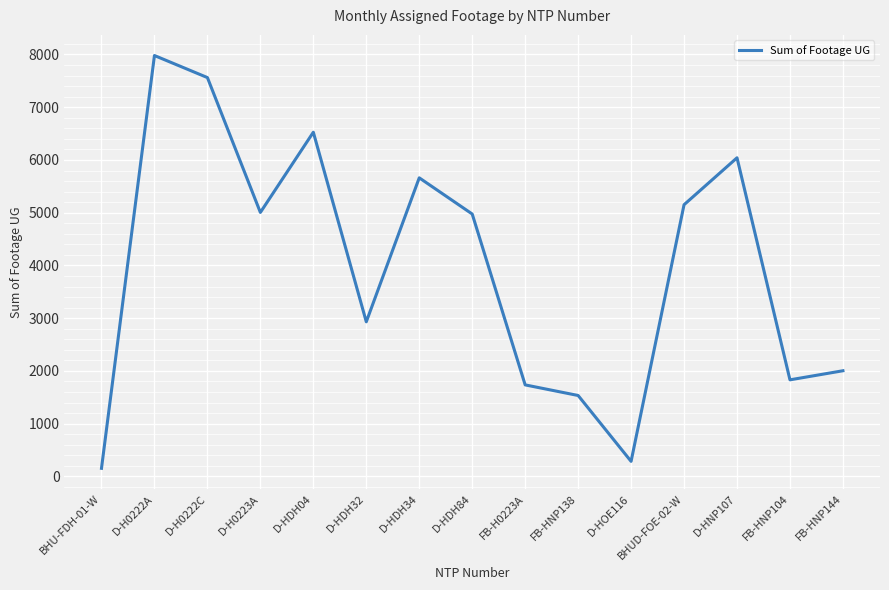

What is the minimum value shown in the chart?

153